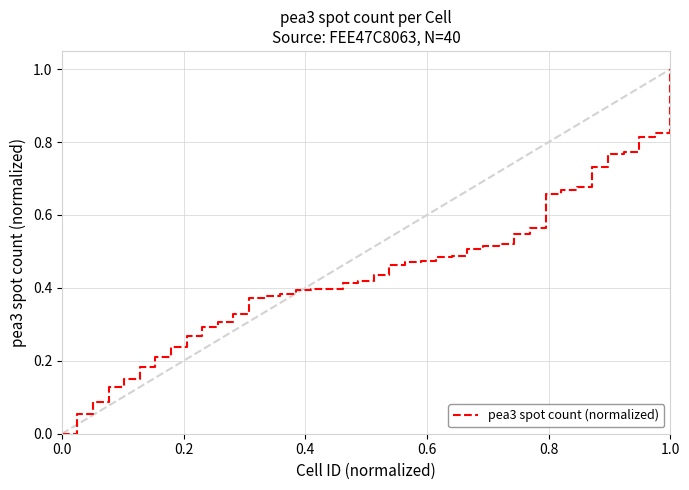

What is the difference between the maximum and minimum values?

1.0